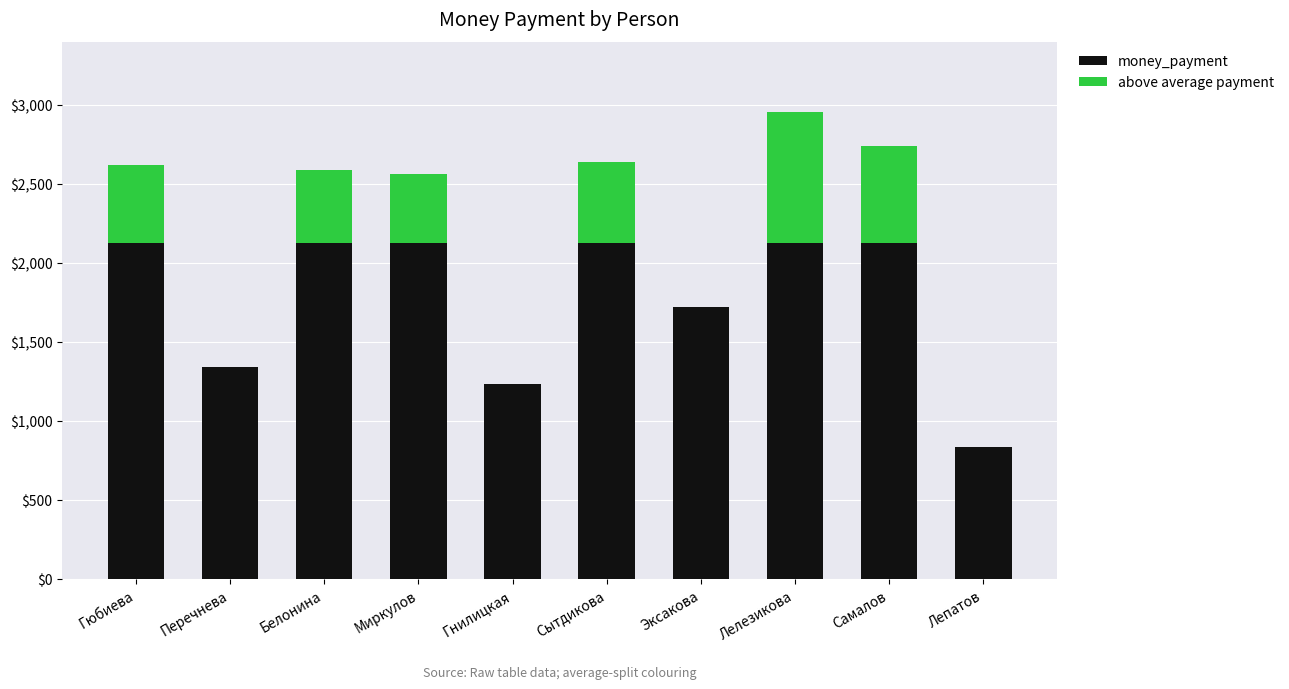

What is the highest value of the money_payment series?

2124.5